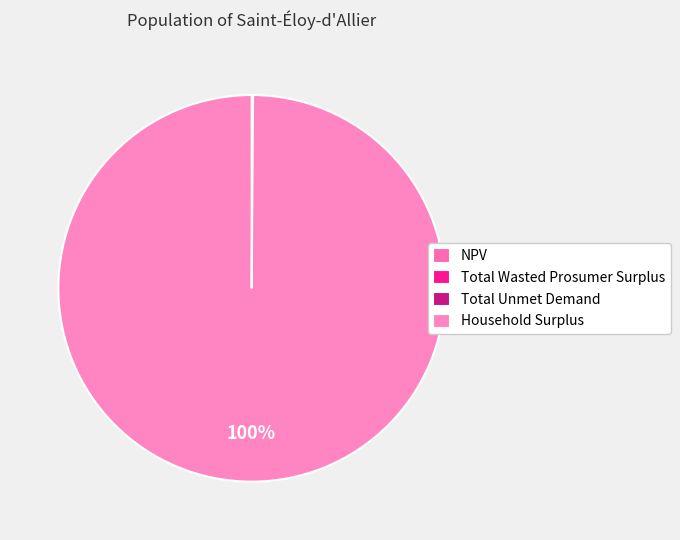

Is it true that Total Unmet Demand is 14% of the pie?

False